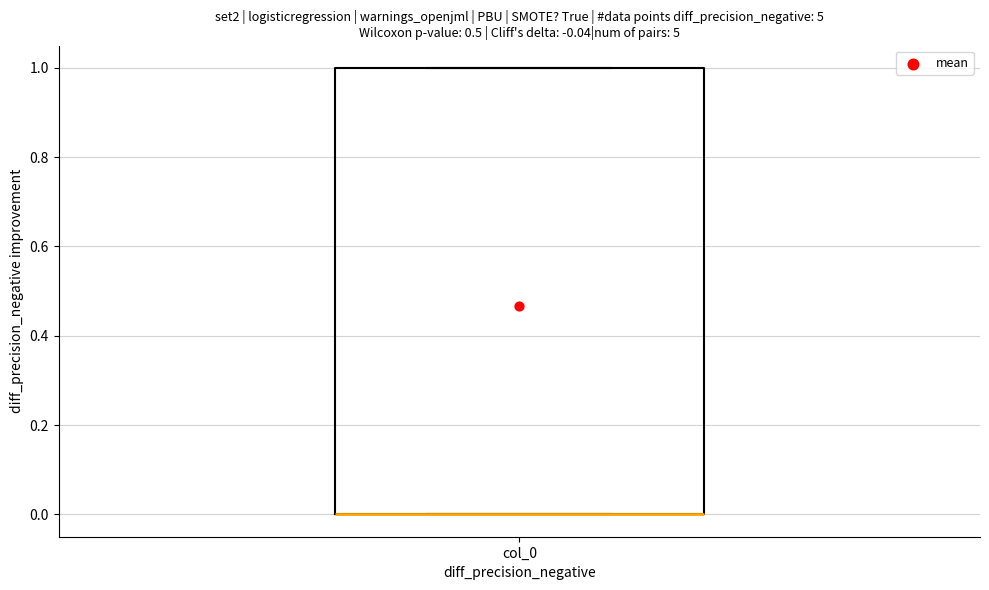

Where is the lower edge of the box for col_0 on the y-axis? The values are not printed on the chart, so give them approximately, as read against the axis.

0